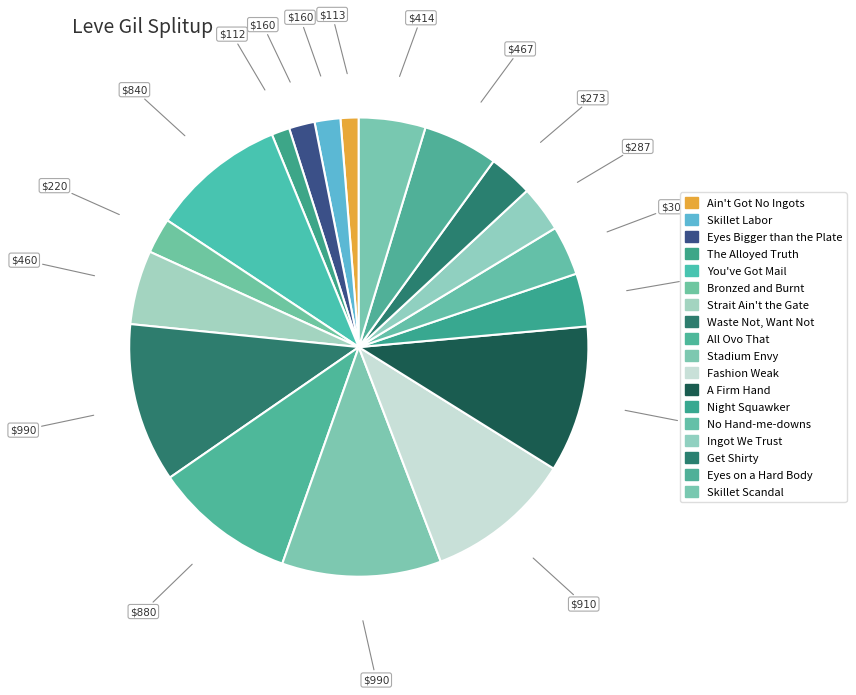

Rank the categories by value from lowest to highest.

The Alloyed Truth, Ain't Got No Ingots, Skillet Labor, Eyes Bigger than the Plate, Bronzed and Burnt, Get Shirty, Ingot We Trust, No Hand-me-downs, Night Squawker, Skillet Scandal, Strait Ain't the Gate, Eyes on a Hard Body, You've Got Mail, All Ovo That, Fashion Weak, A Firm Hand, Waste Not, Want Not, Stadium Envy